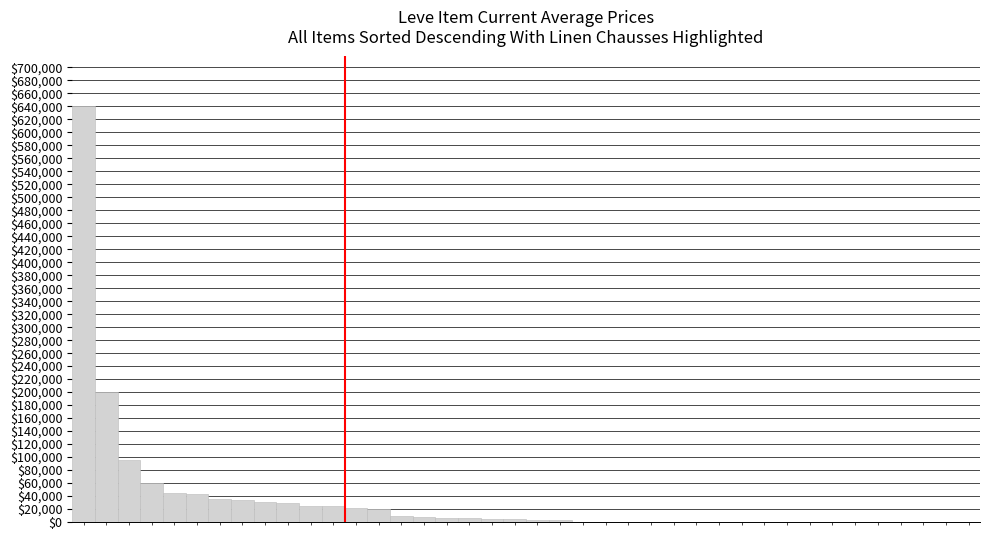

What is the sum of all values?

1350794.6